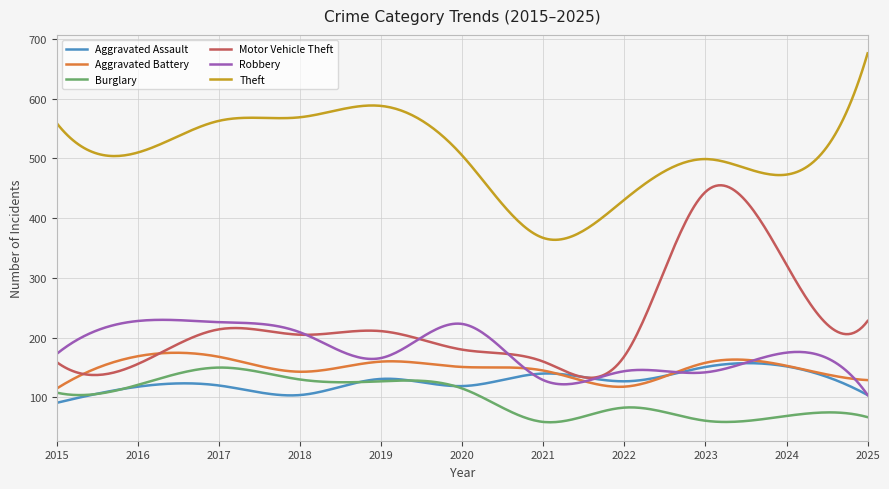

True or false: Robbery and Theft cross at least once.

False